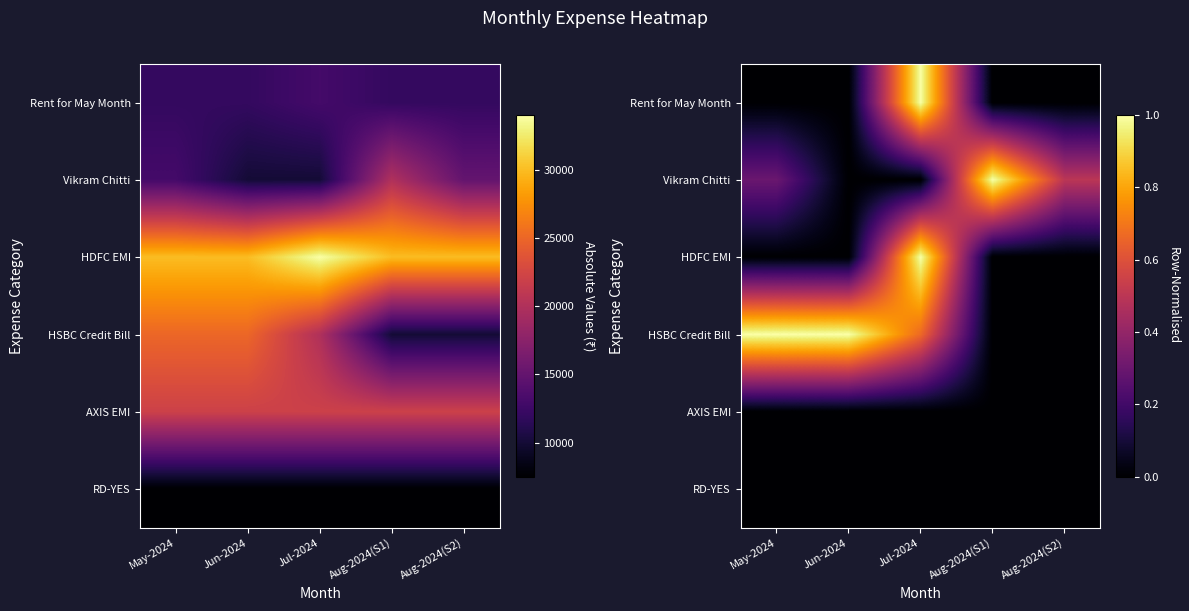

Reading left to right, list all the values displayed in this chart.

row_0: 0.0	0.0	1.0	0.0	0.0
row_1: 0.3	0.0	0.0	1.0	0.5
row_2: 0.0	0.0	1.0	0.0	0.0
row_3: 1.0	1.0	0.7	0.0	0.0
row_4: 0.0	0.0	0.0	0.0	0.0
row_5: 0.0	0.0	0.0	0.0	0.0